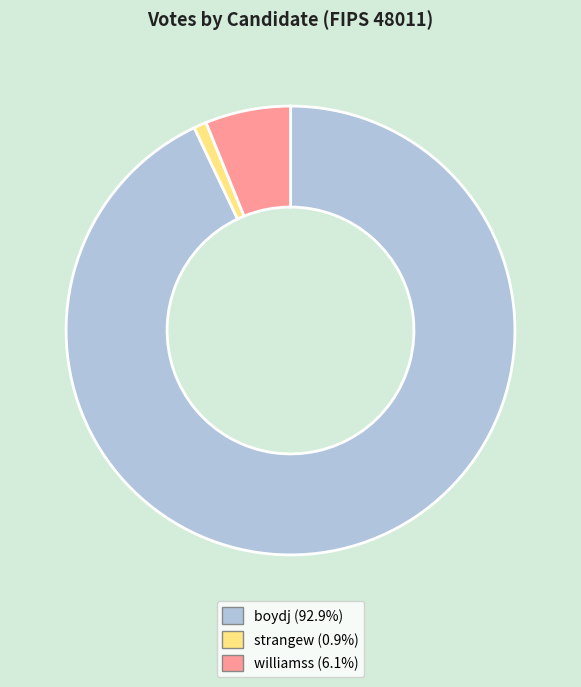

Between boydj and williamss, which is larger?

boydj